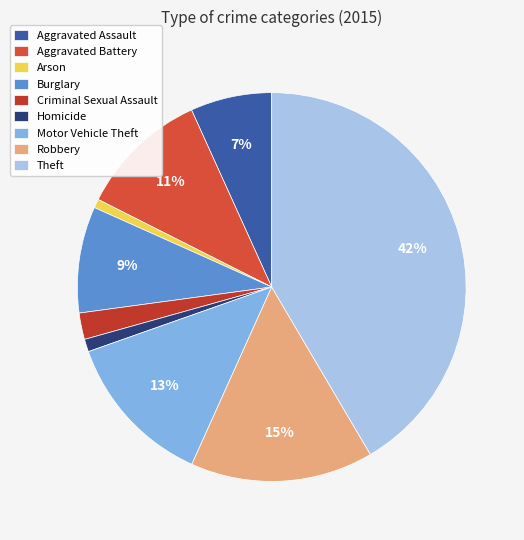

Is it true that Arson is 7% of the pie?

False